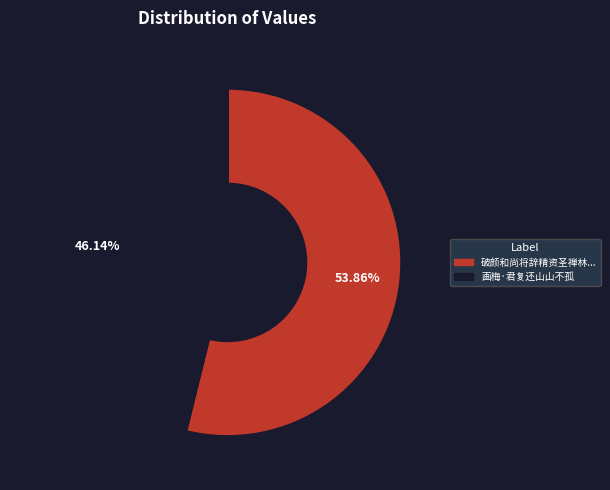

Does any single category account for the majority?

Yes